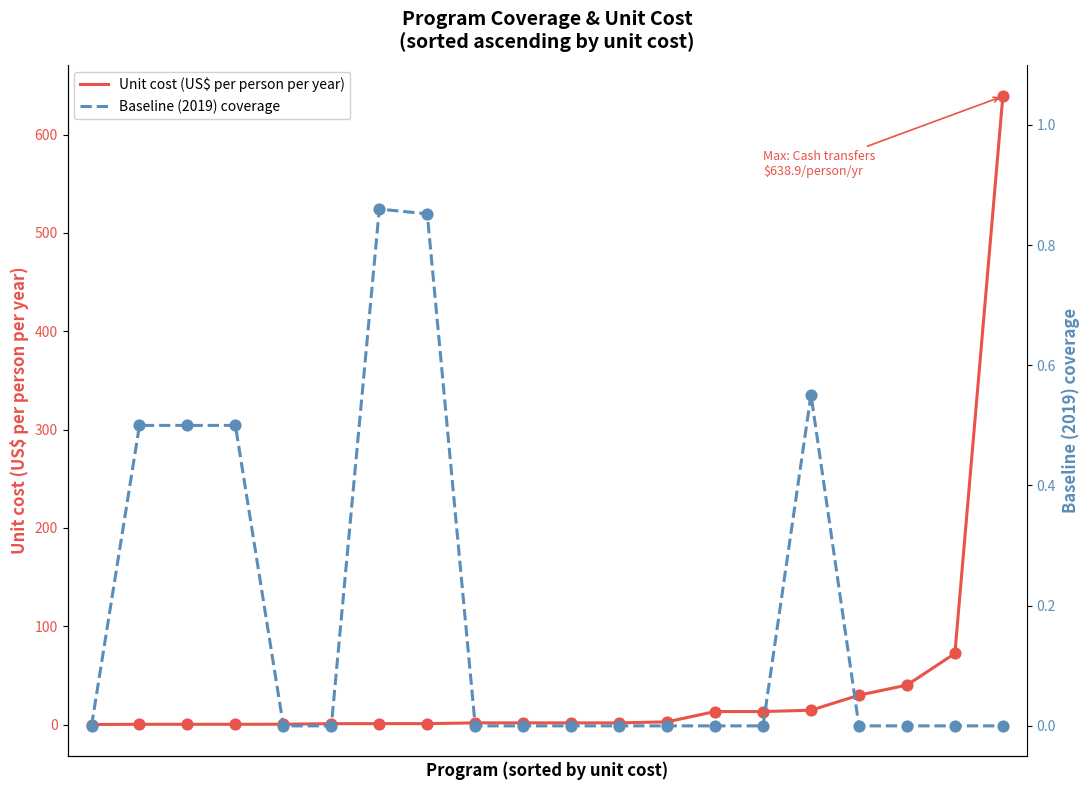

Which series has the largest total across all categories?

Unit cost (US$ per person per year)